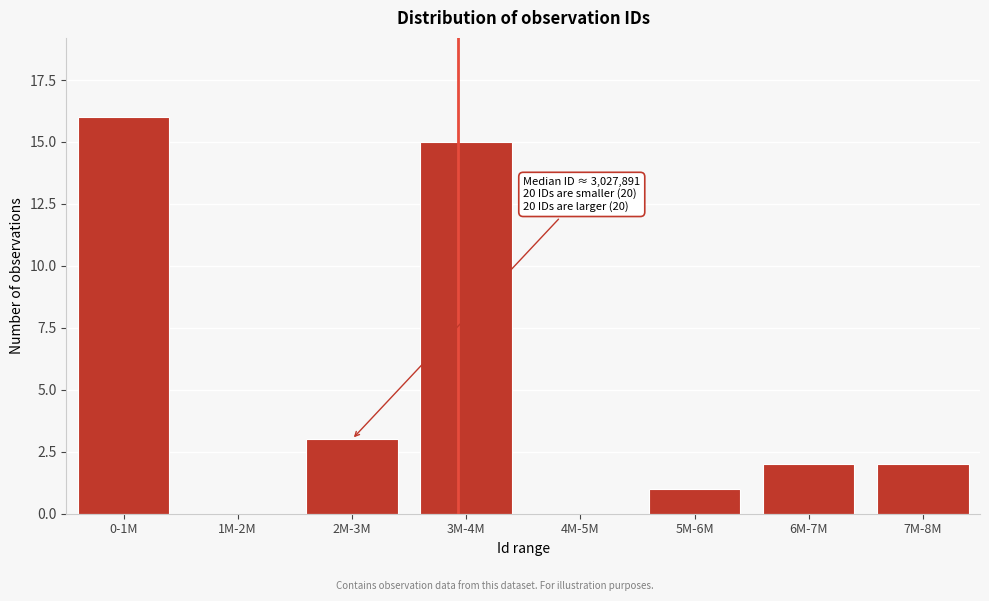

Reading left to right, what are all the values shown in this chart?

0-1M=16	1M-2M=0	2M-3M=3	3M-4M=15	4M-5M=0	5M-6M=1	6M-7M=2	7M-8M=2